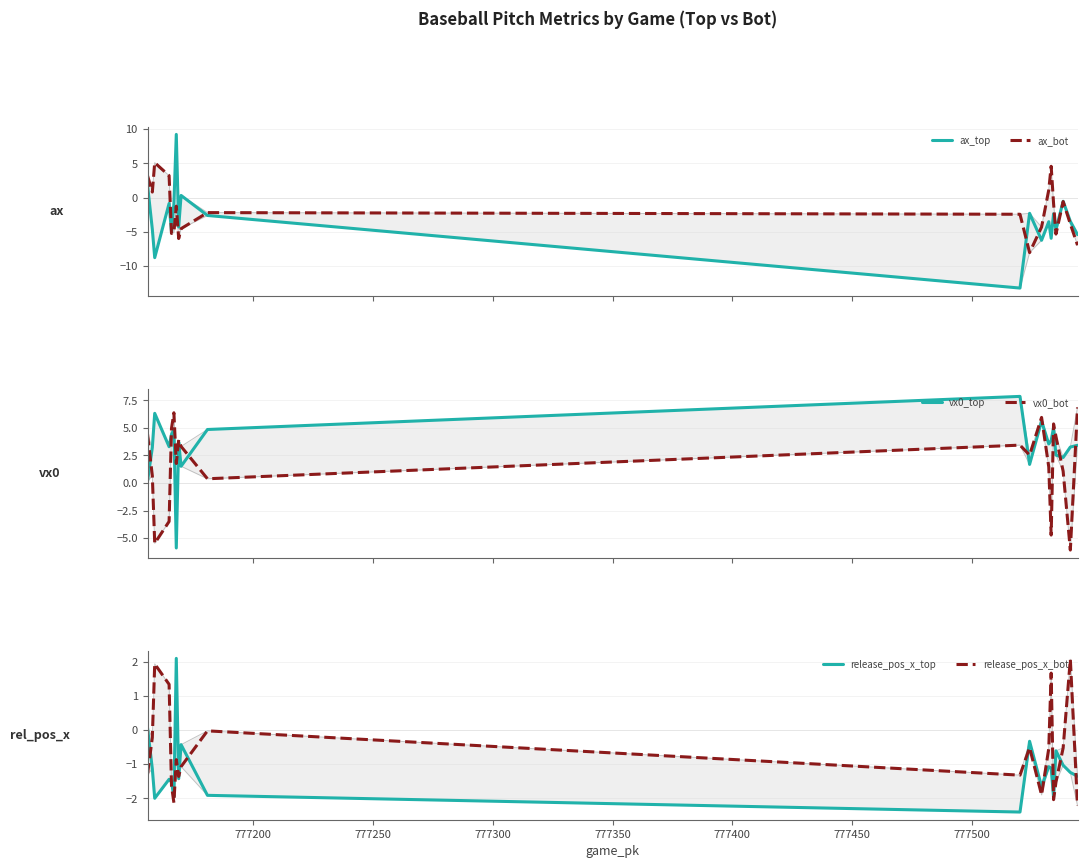

What is the sum of all release_pos_x_bot values?

-12.1